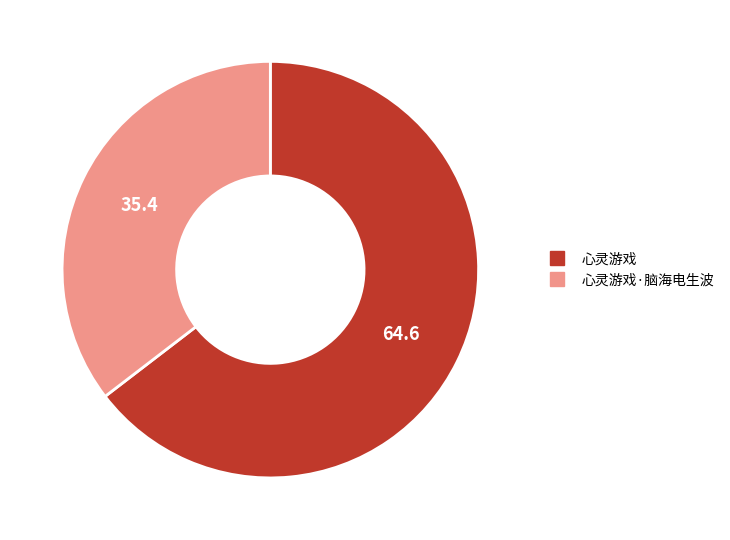

Does any single category account for the majority?

Yes